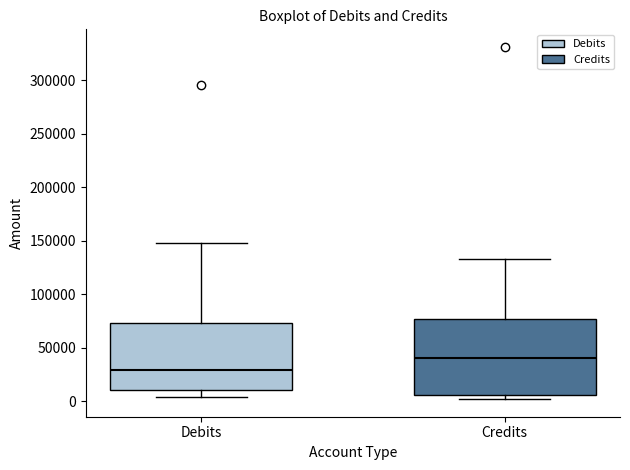

Which box has the lowest median line?

Debits